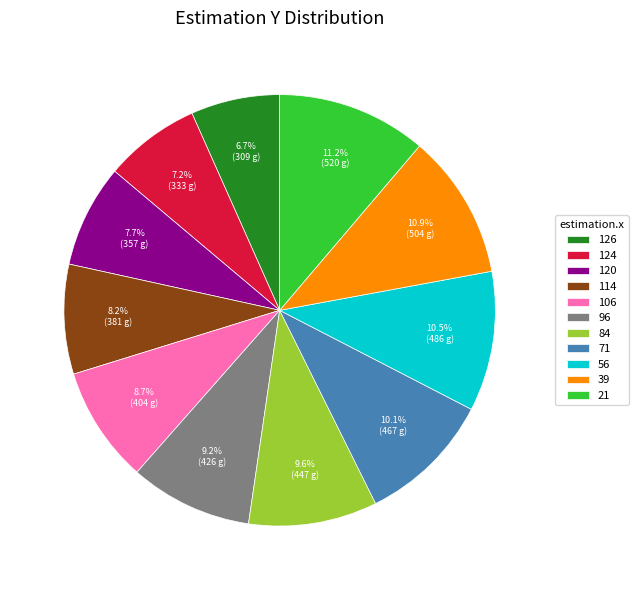

How much of the chart is everything except 56?

89.5%